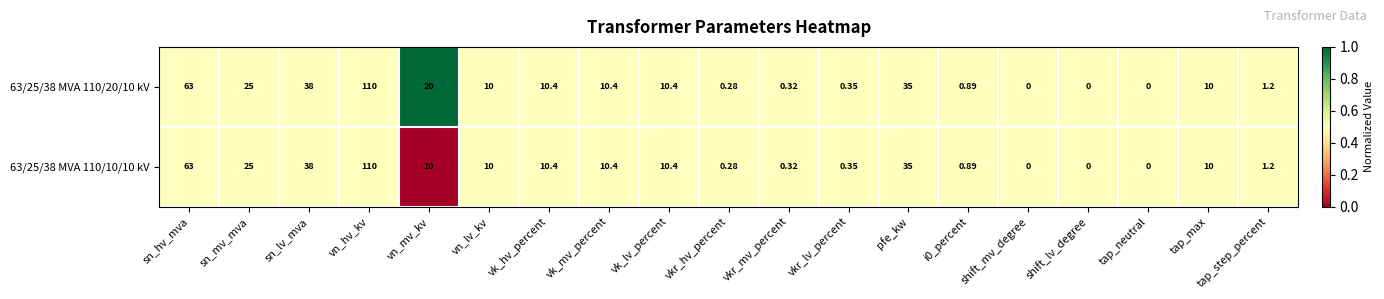

Where does the 63/25/38 MVA 110/10/10 kV series first go above 10?

sn_hv_mva